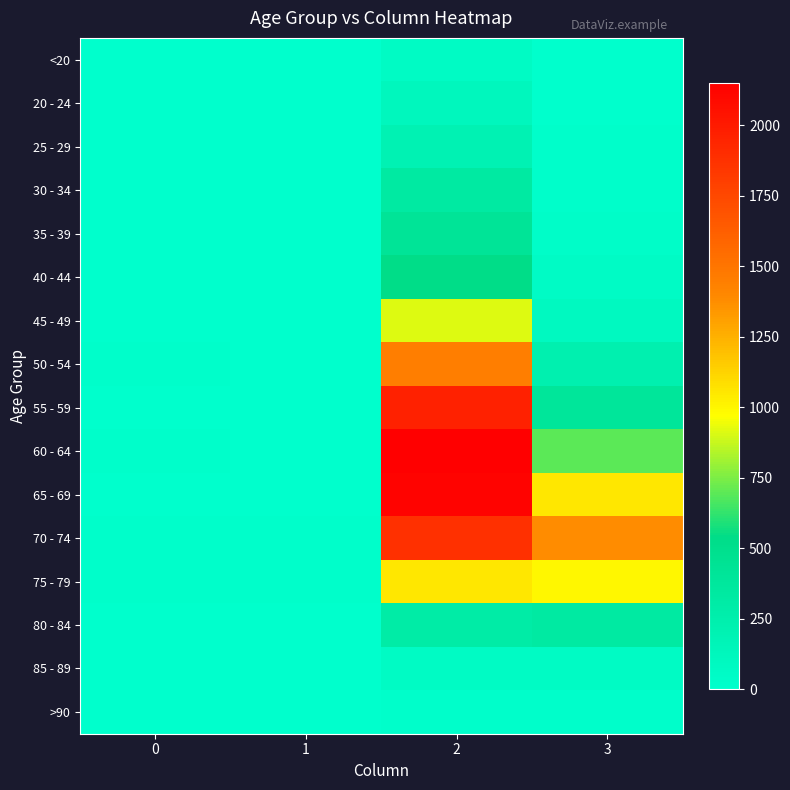

How many series are shown in this chart?

16